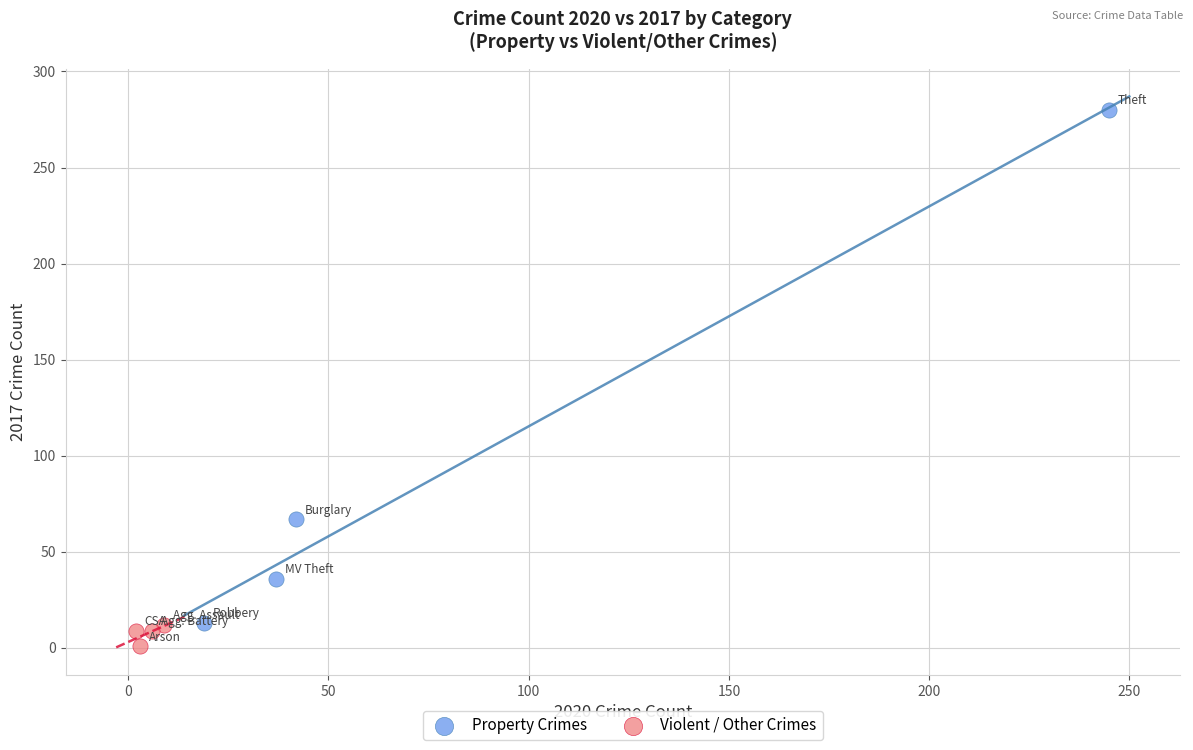

Which series reaches the maximum Y coordinate?

Property Crimes